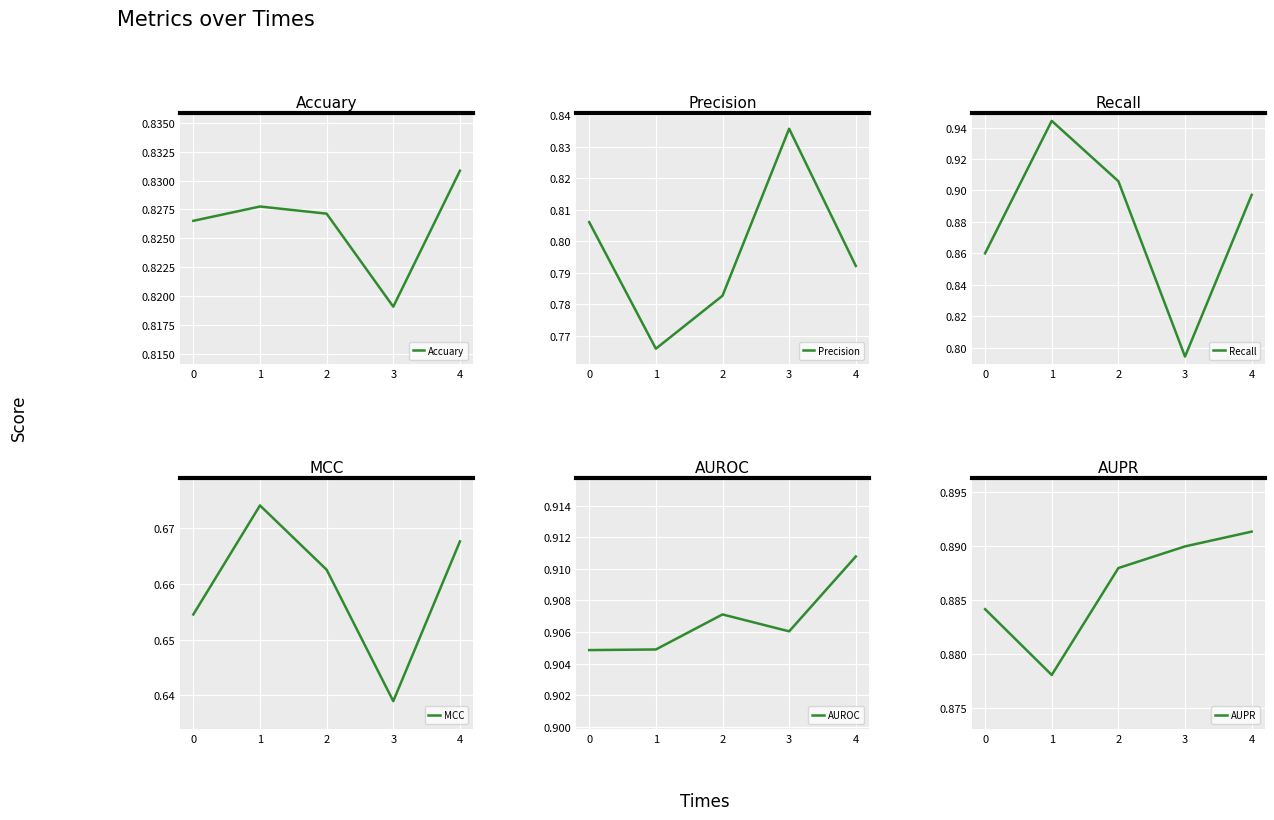

True or false: AUROC and Recall intersect in this chart.

True